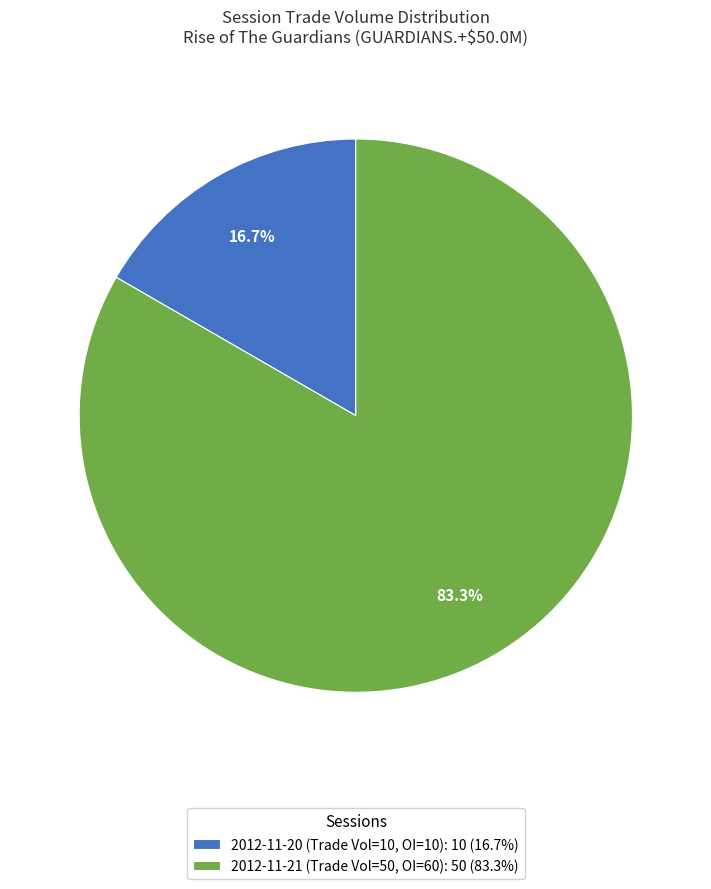

Do 2012-11-21 (Trade Vol=50, OI=60): 50 (83.3%) and 2012-11-20 (Trade Vol=10, OI=10): 10 (16.7%) together represent more than half of the pie?

Yes